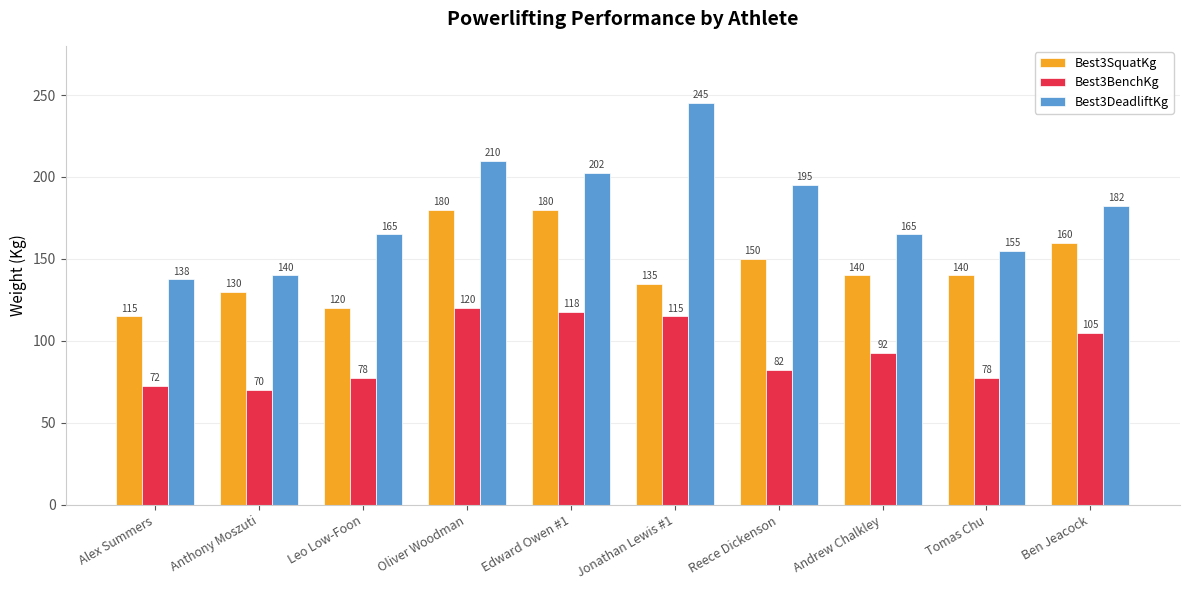

How many data points does each series have?

10